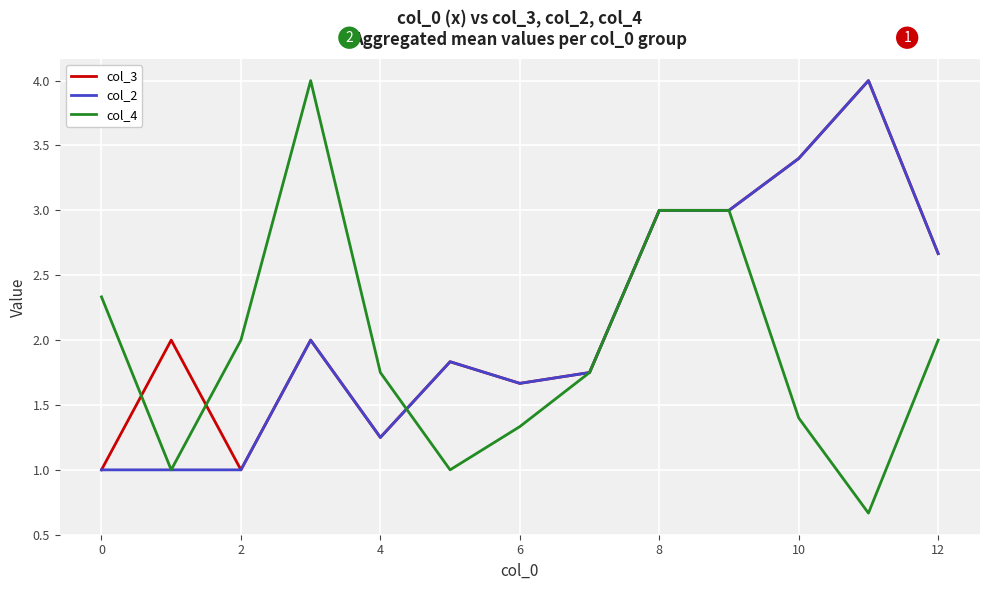

What is the highest value of the col_3 series?

4.0